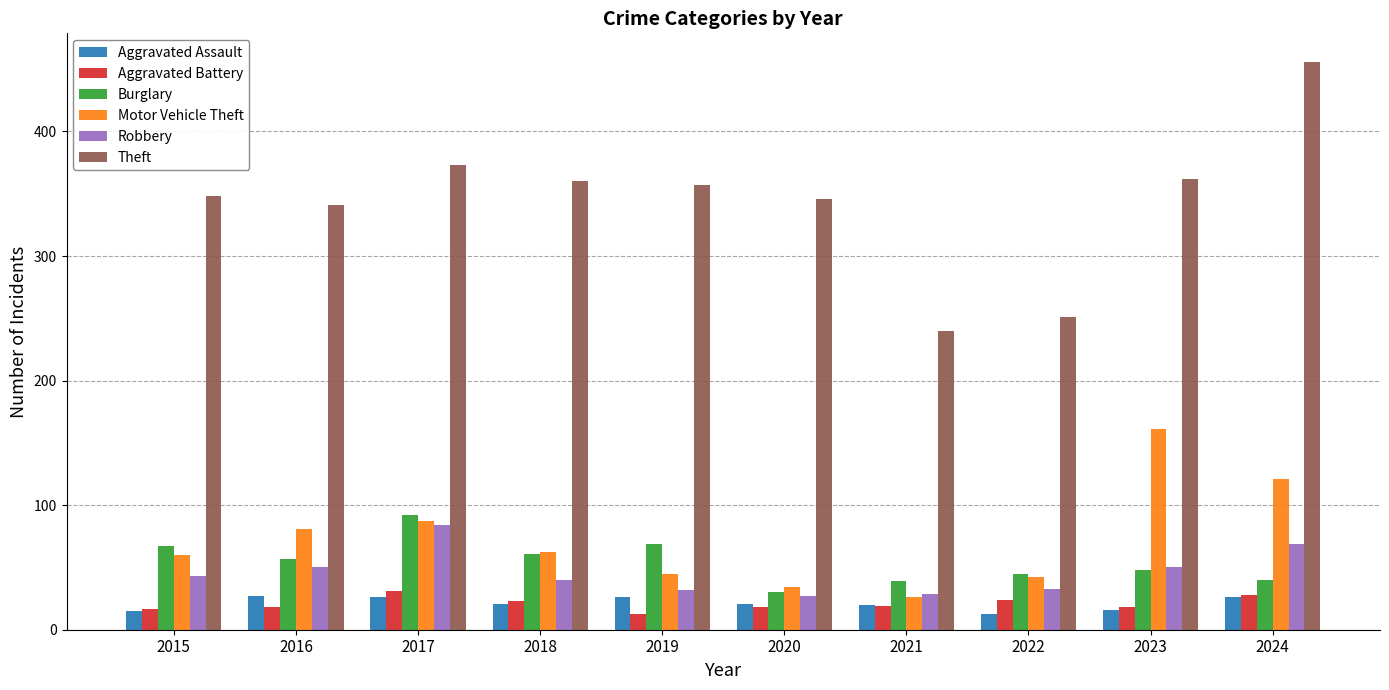

Between 2019 and 2023, which series saw the biggest shift?

Motor Vehicle Theft